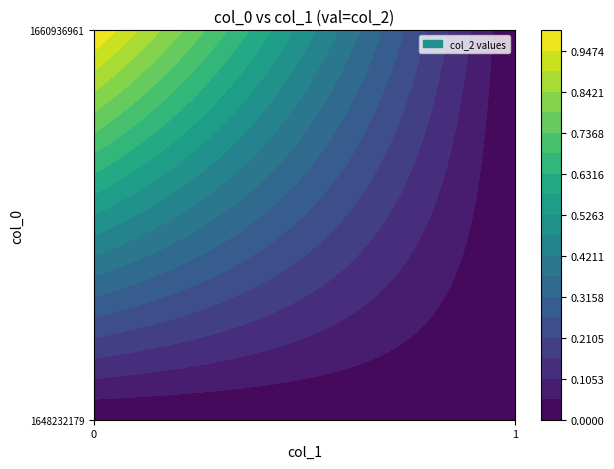

Reading left to right, what are all the values shown in this chart?

1648232179: 0=0	1=0
1660936961: 0=1	1=0